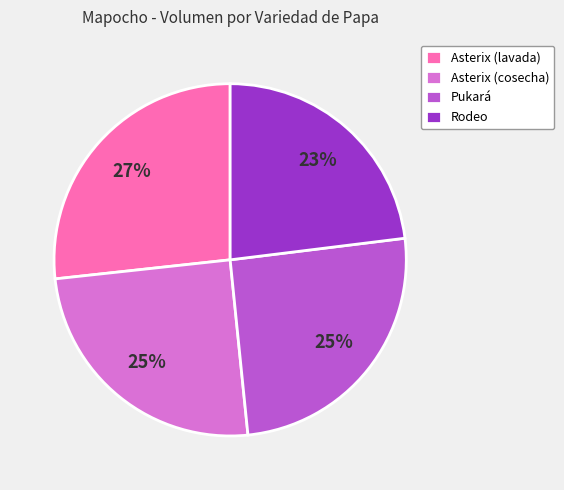

Between Pukará and Asterix (lavada), which is larger?

Asterix (lavada)